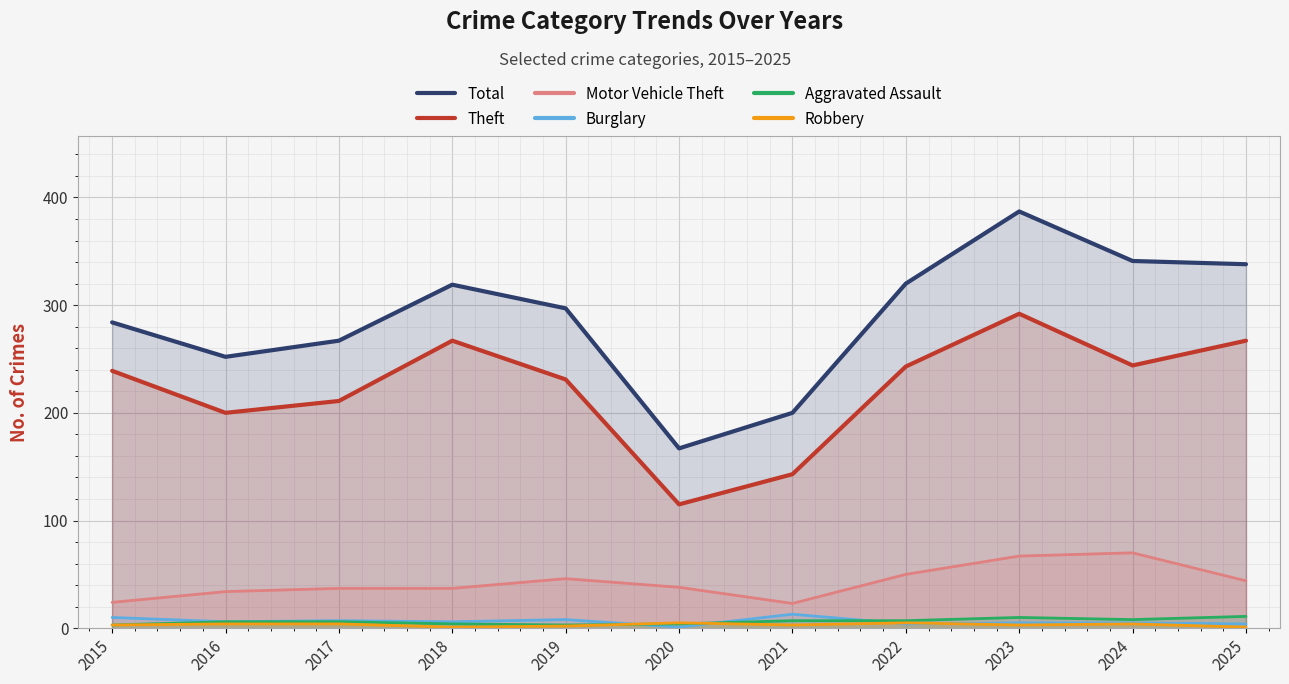

Which category has the highest value in the Burglary series?

2021